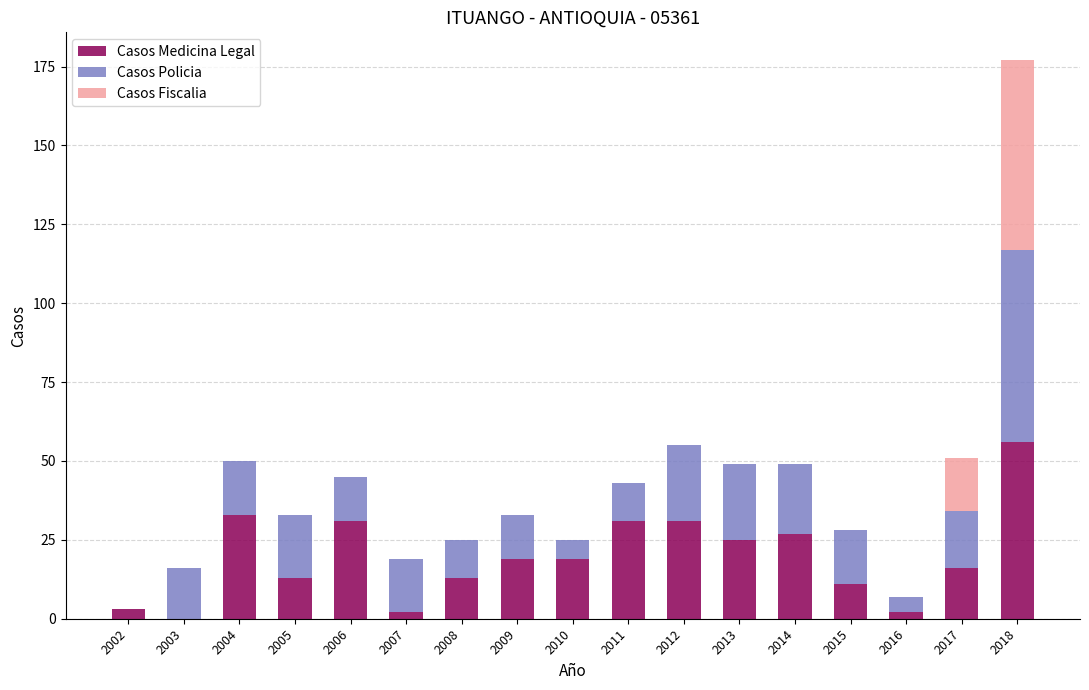

What are all the series names shown in the legend?

Casos Medicina Legal, Casos Policia, Casos Fiscalia